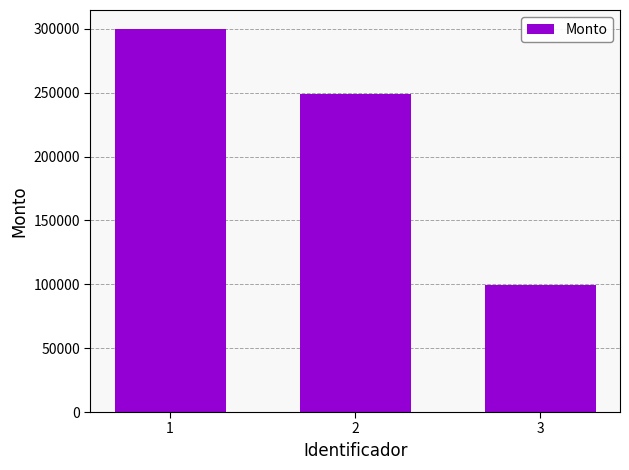

Reading left to right, transcribe all the data shown in this chart.

1=299700	2=249250	3=99800